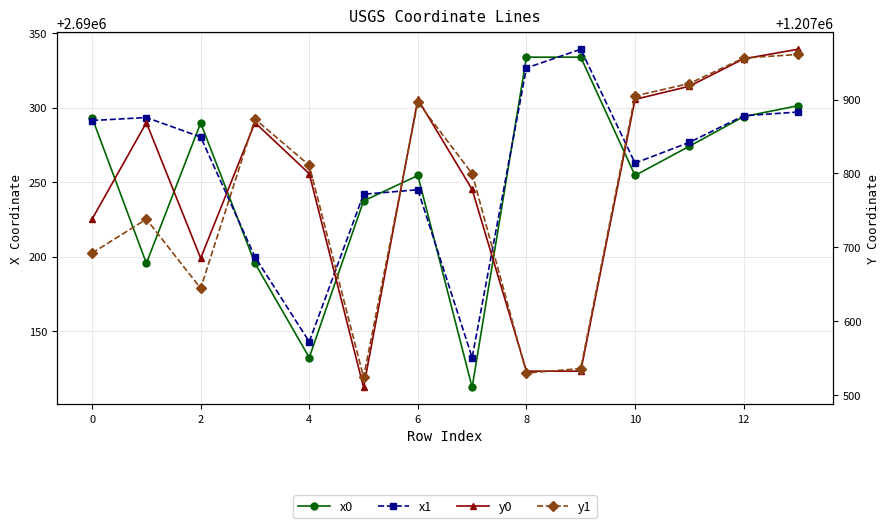

What are all the series names shown in the legend?

x0, x1, y0, y1